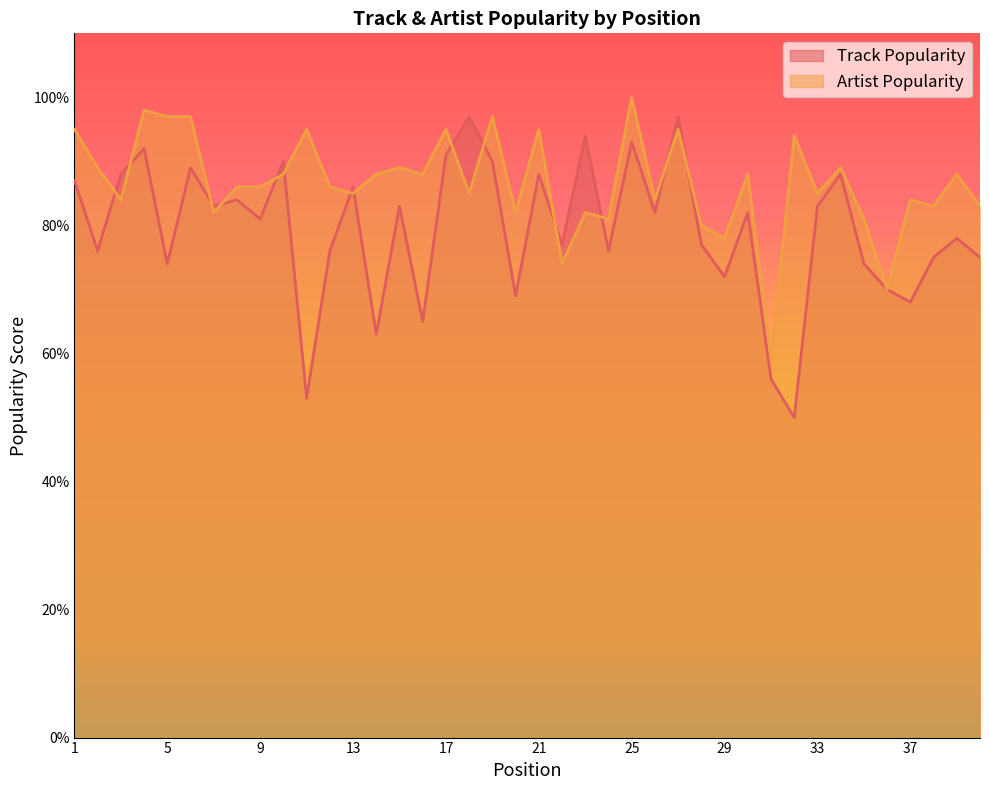

Reading left to right, extract all data points from this chart.

Track Popularity: 1=87	2=76	3=88	4=92	5=74	6=89	7=83	8=84	9=81	10=90	11=53	12=76	13=86	14=63	15=83	16=65	17=91	18=97	19=90	20=69	21=88	22=77	23=94	24=76	25=93	26=82	27=97	28=77	29=72	30=82	31=56	32=50	33=83	34=88	35=74	36=70	37=68	38=75	39=78	40=75
Artist Popularity: 1=95	2=89	3=84	4=98	5=97	6=97	7=82	8=86	9=86	10=88	11=95	12=86	13=85	14=88	15=89	16=88	17=95	18=85	19=97	20=82	21=95	22=74	23=82	24=81	25=100	26=84	27=95	28=80	29=78	30=88	31=59	32=94	33=85	34=89	35=81	36=70	37=84	38=83	39=88	40=83